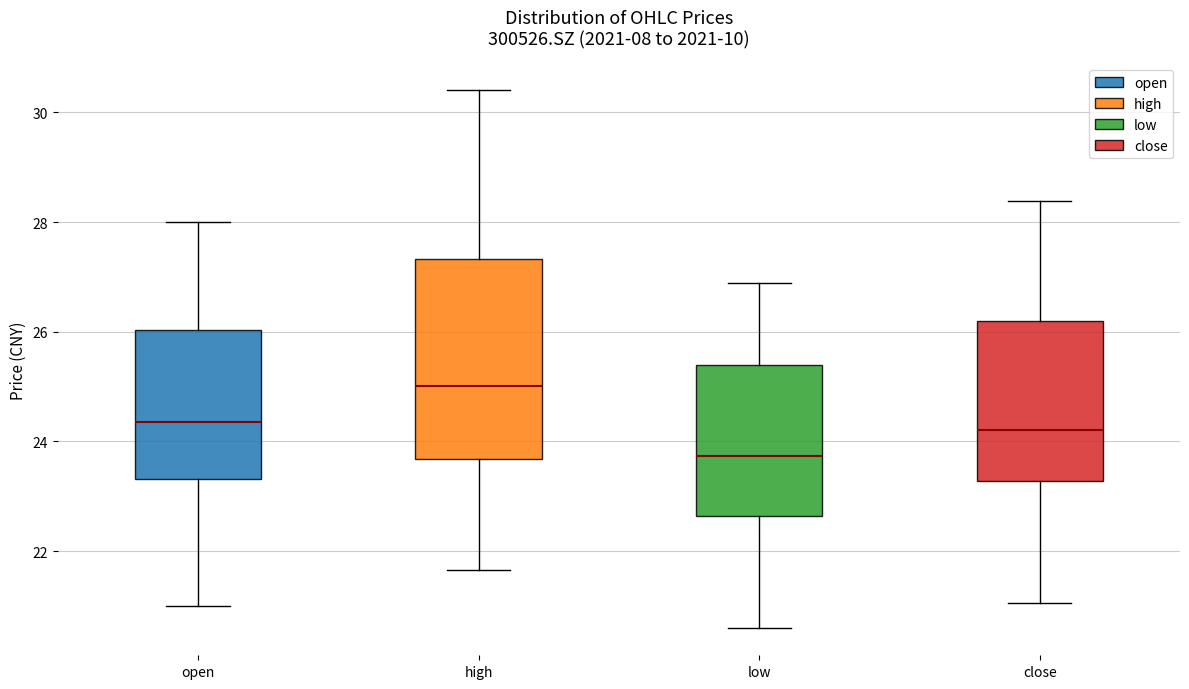

Which box is the tallest, from its lower edge to its upper edge?

high